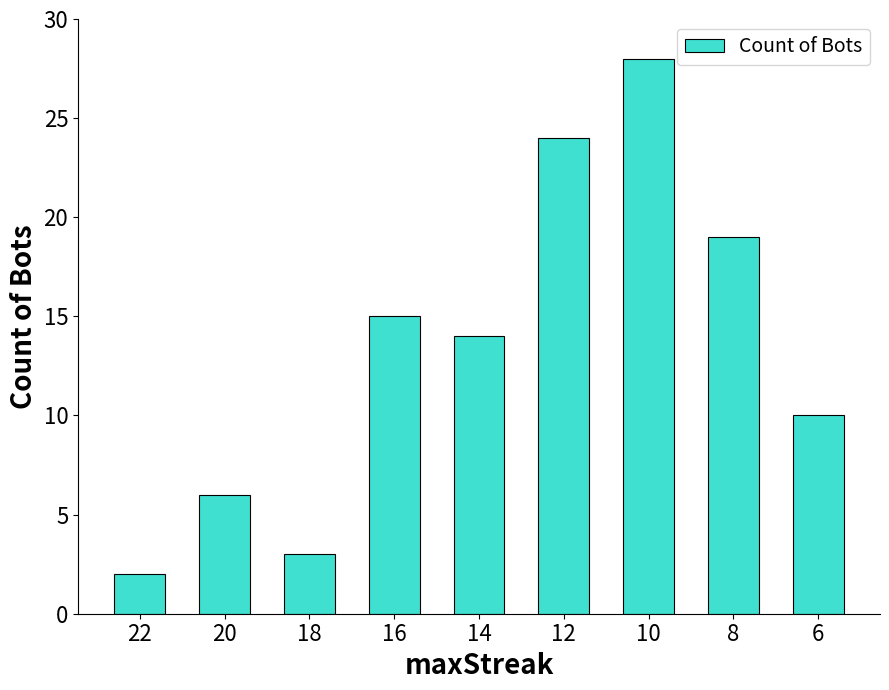

Is it true that the value at 20 is 4?

False